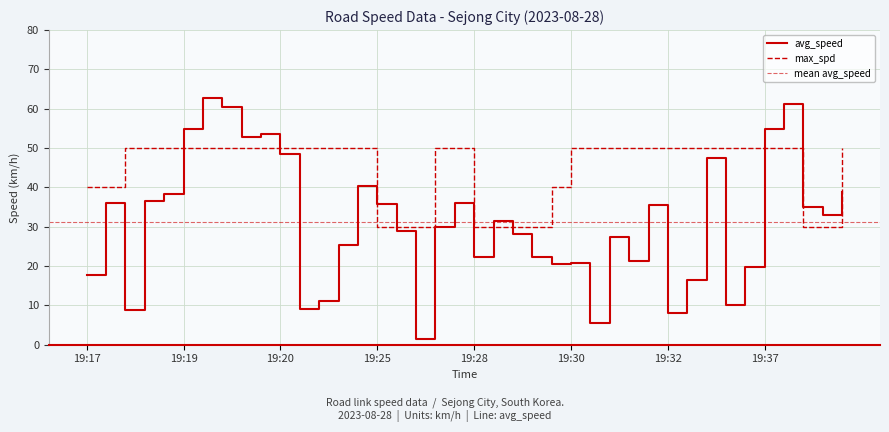

What is the sum of all max_spd values?

1790.0